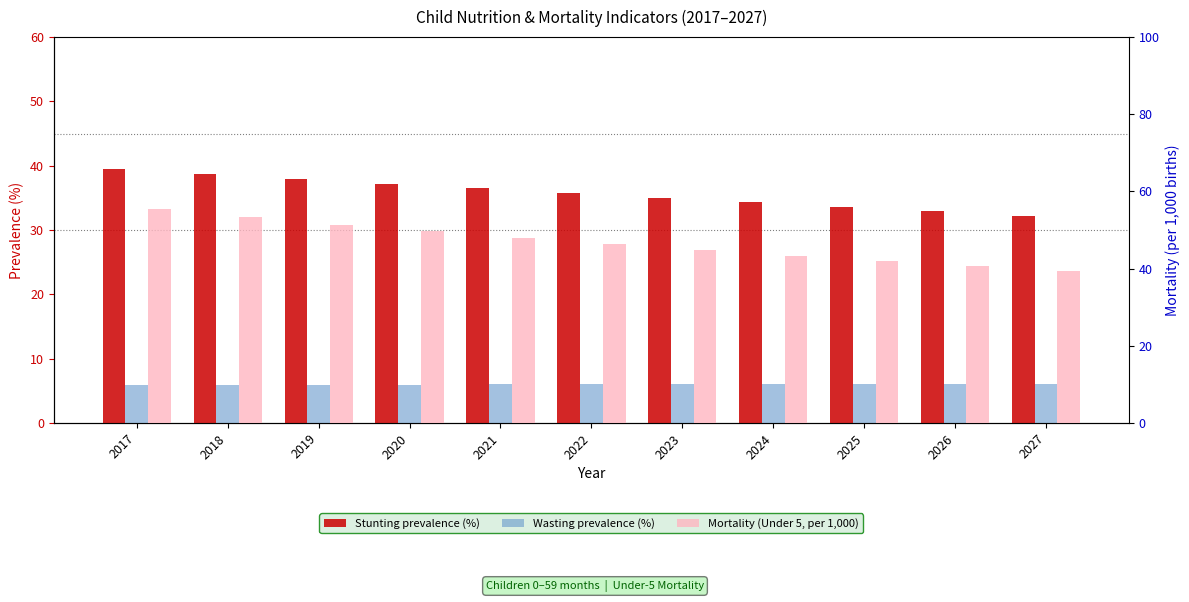

Is it true that Stunting prevalence (%) equals 12.4 at 2026?

False